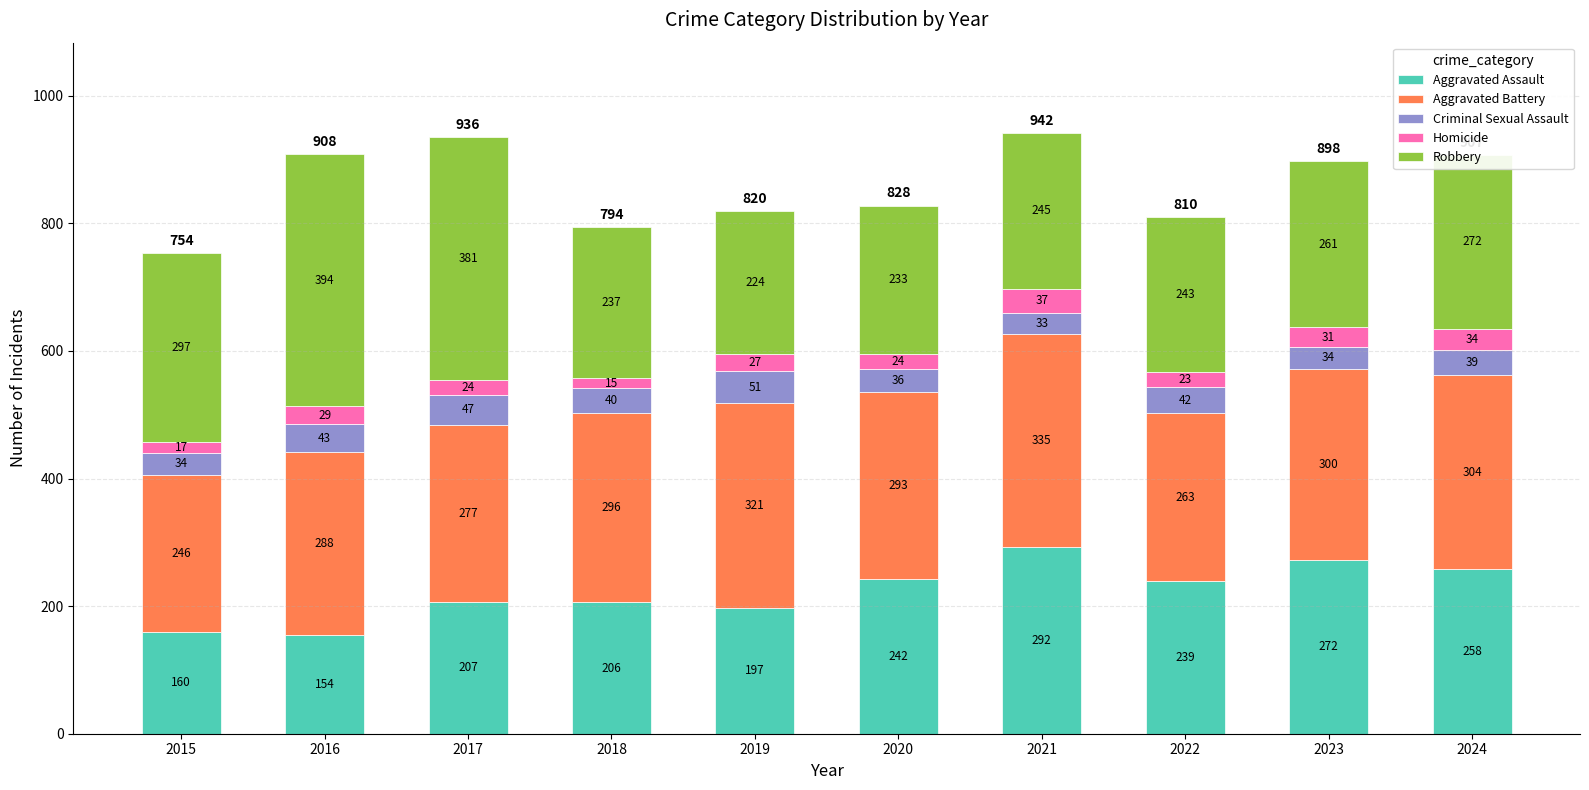

At which category is the sum across all series the highest?

2021